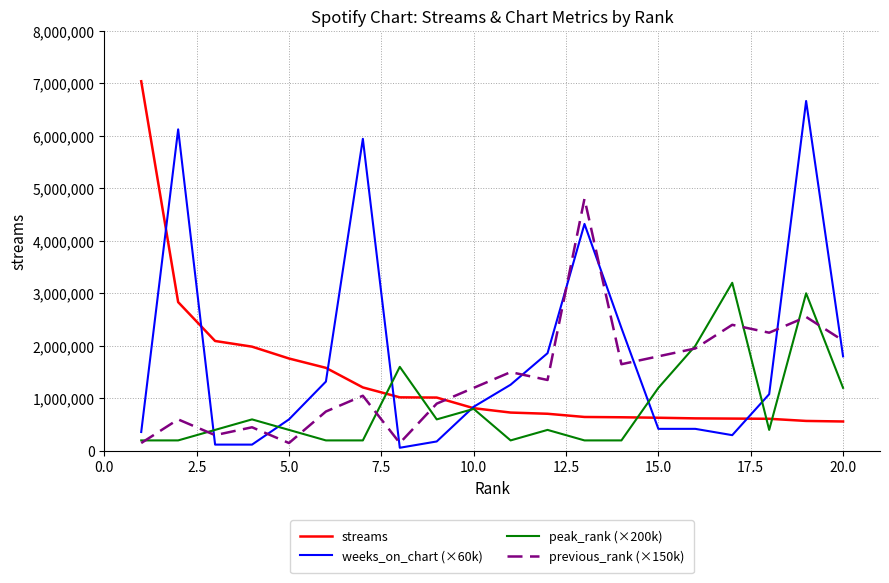

How many distinct data groups are displayed?

4